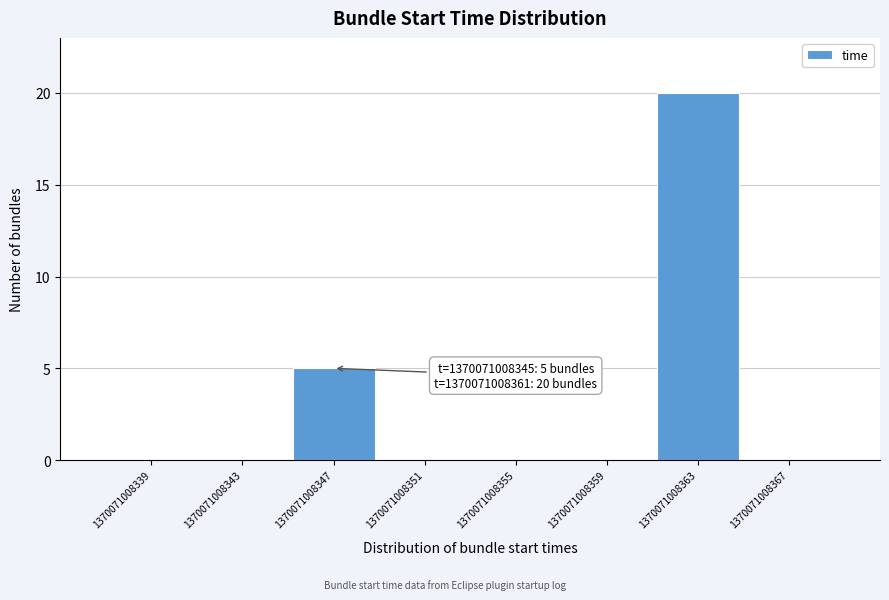

Which range on the x-axis has the tallest bar?

1370071008361 to 1370071008365